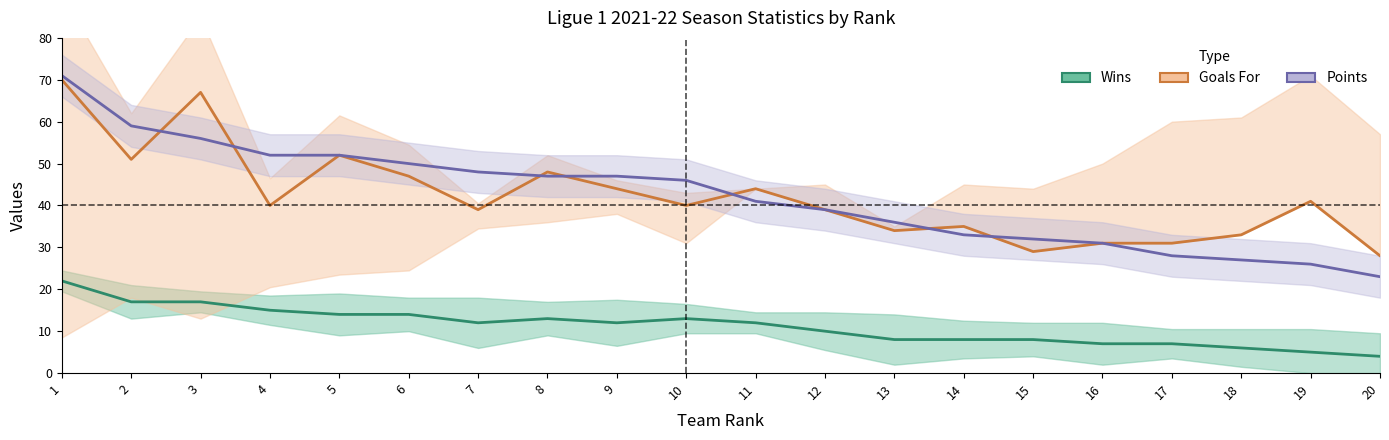

What are all the series names shown in the legend?

W (Wins), F (Goals For), f1_PTS (Points)